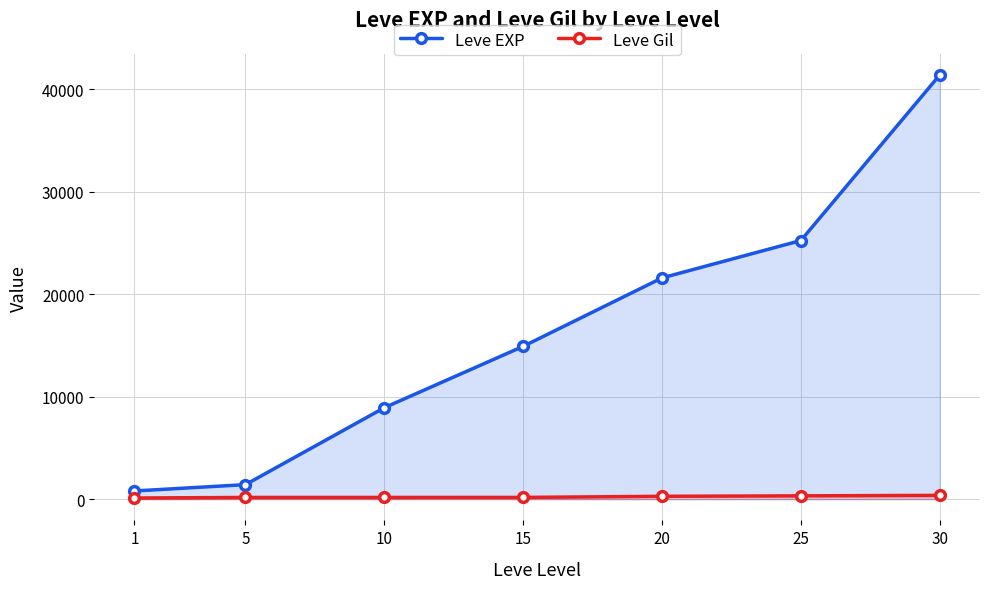

The Leve EXP series shows 1420 at 5. True or false?

True